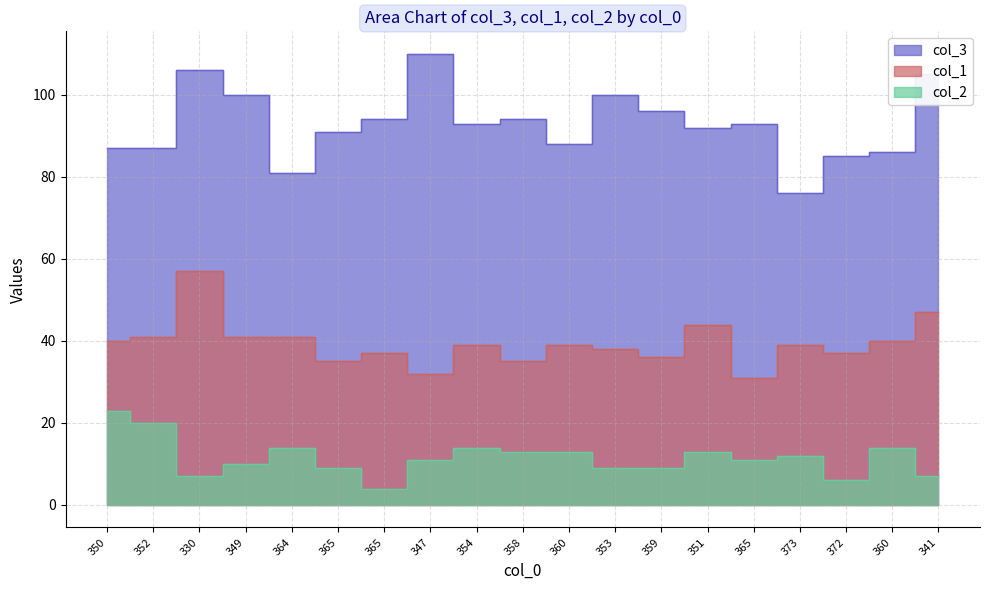

Between 365 and 358, which is larger?

365